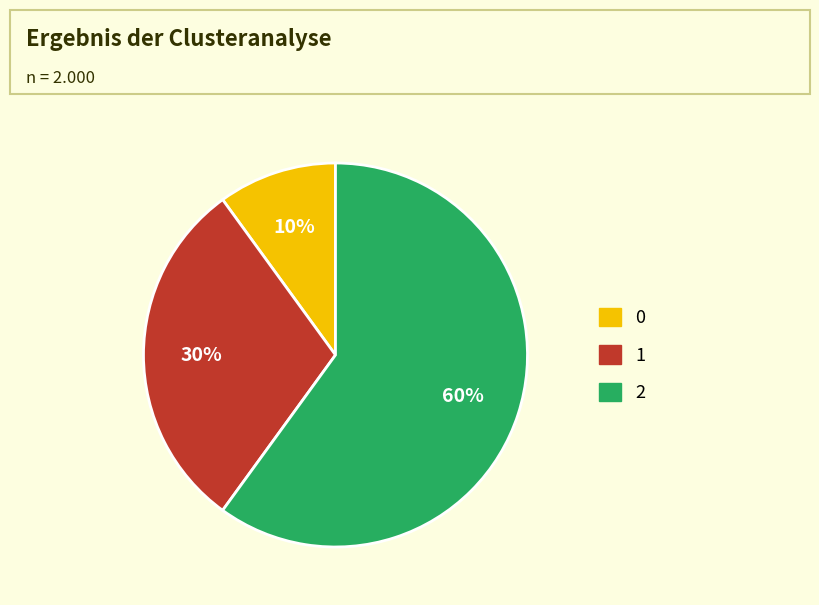

Count the number of slices in the pie.

3